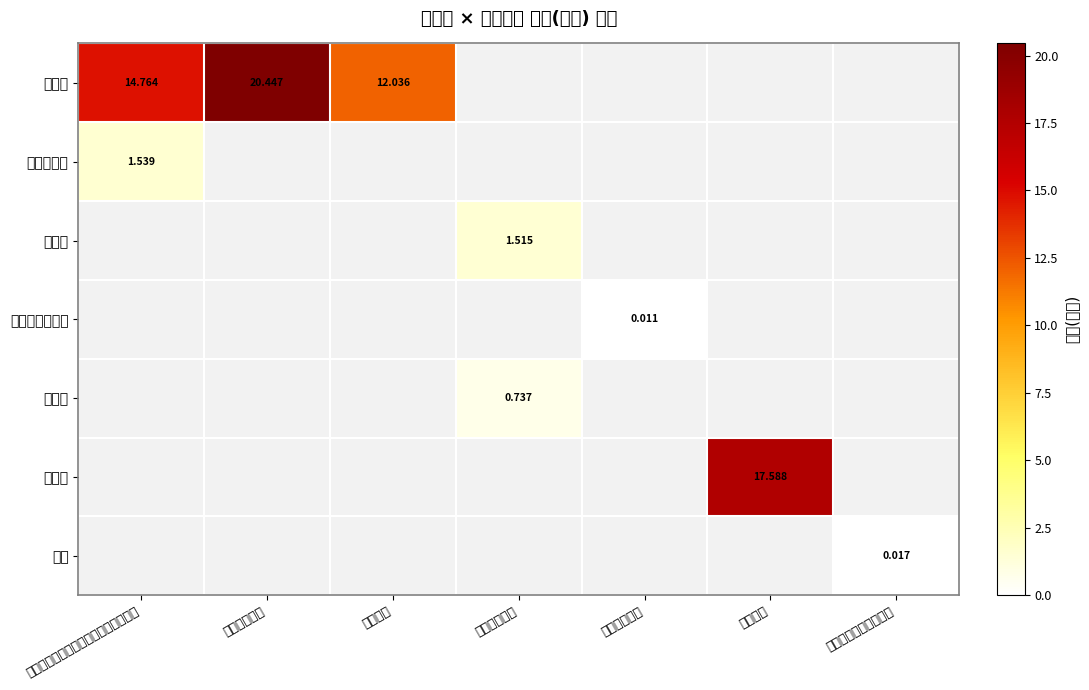

Which series has the widest spread of values?

东胜区